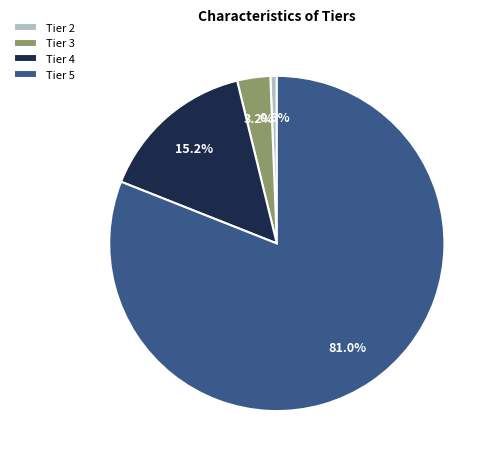

Rank the categories by value from highest to lowest.

Tier 5, Tier 4, Tier 3, Tier 2